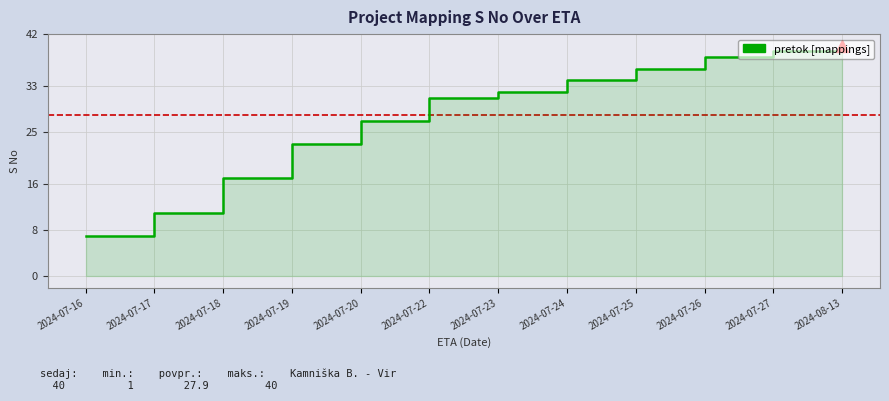

What position from the left is 2024-07-17?

2